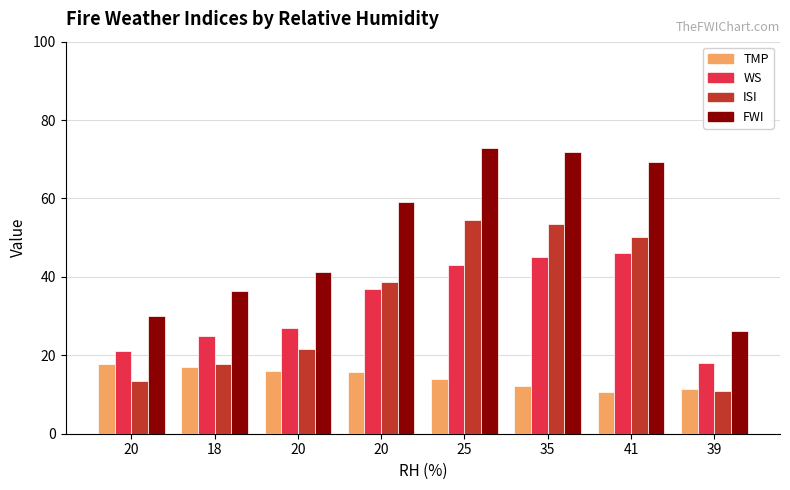

How many data points does each series have?

8